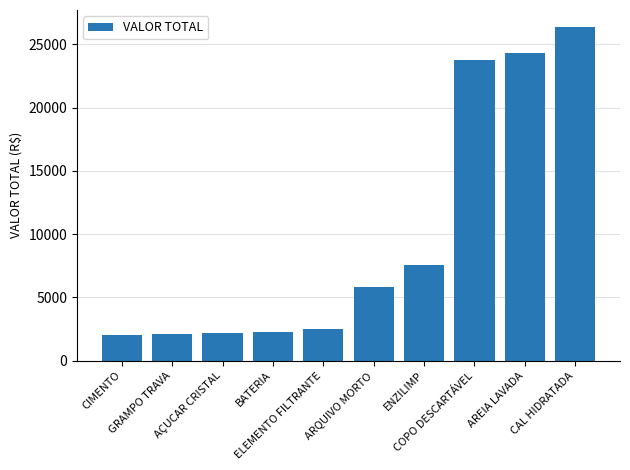

What is the greatest value displayed?

26403.2